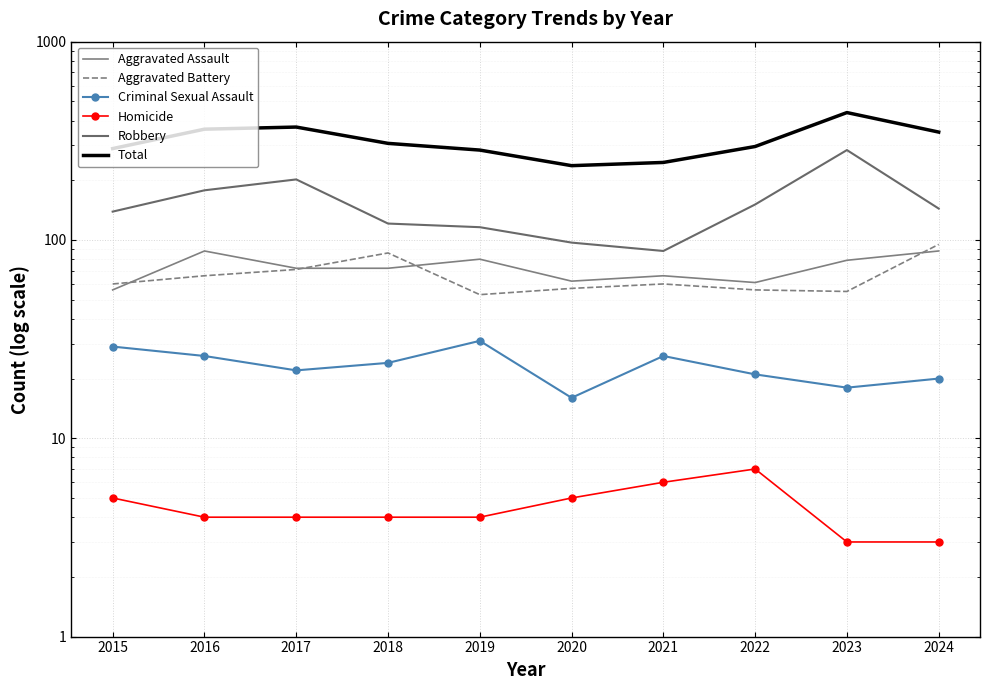

True or false: Criminal Sexual Assault has a value of 18 at 2023.

True